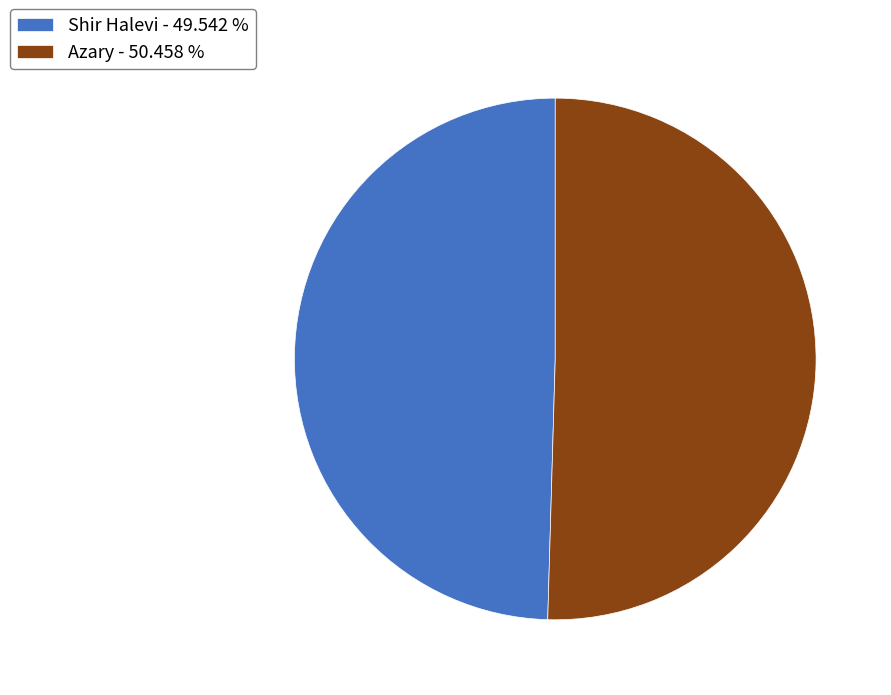

Which has a higher value, Shir Halevi - 49.542 % or Azary - 50.458 %?

Azary - 50.458 %